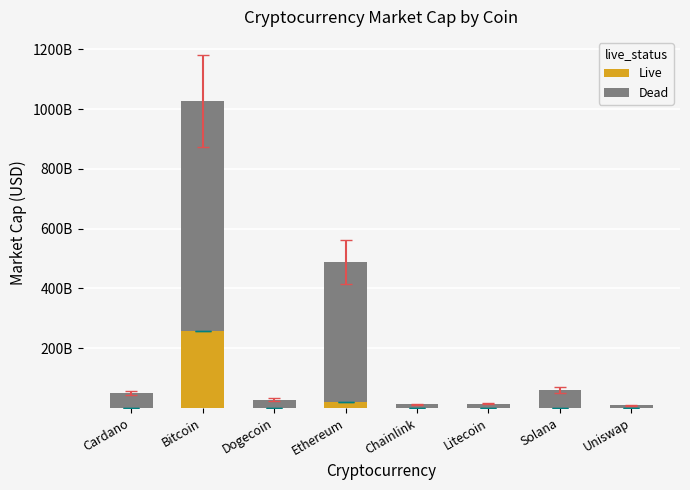

Which series has the widest spread of values?

Dead